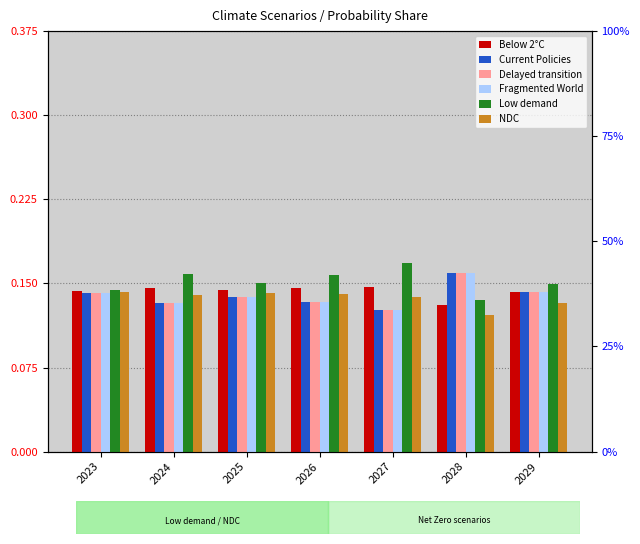

What are all the series names shown in the legend?

Below 2°C, Current Policies, Delayed transition, Fragmented World, Low demand, NDC